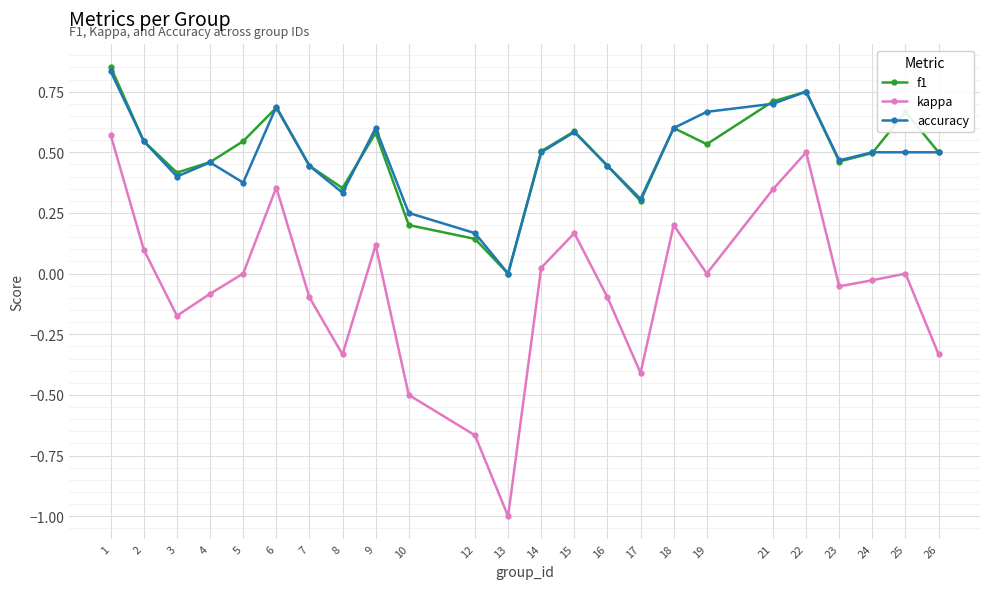

How many values in accuracy are above zero?

23